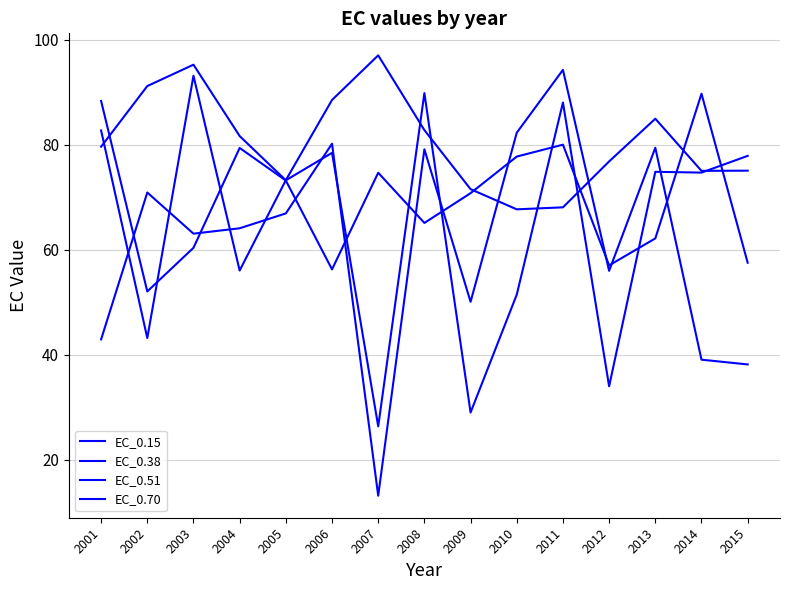

Does the chart display data point markers on the line(s)?

No